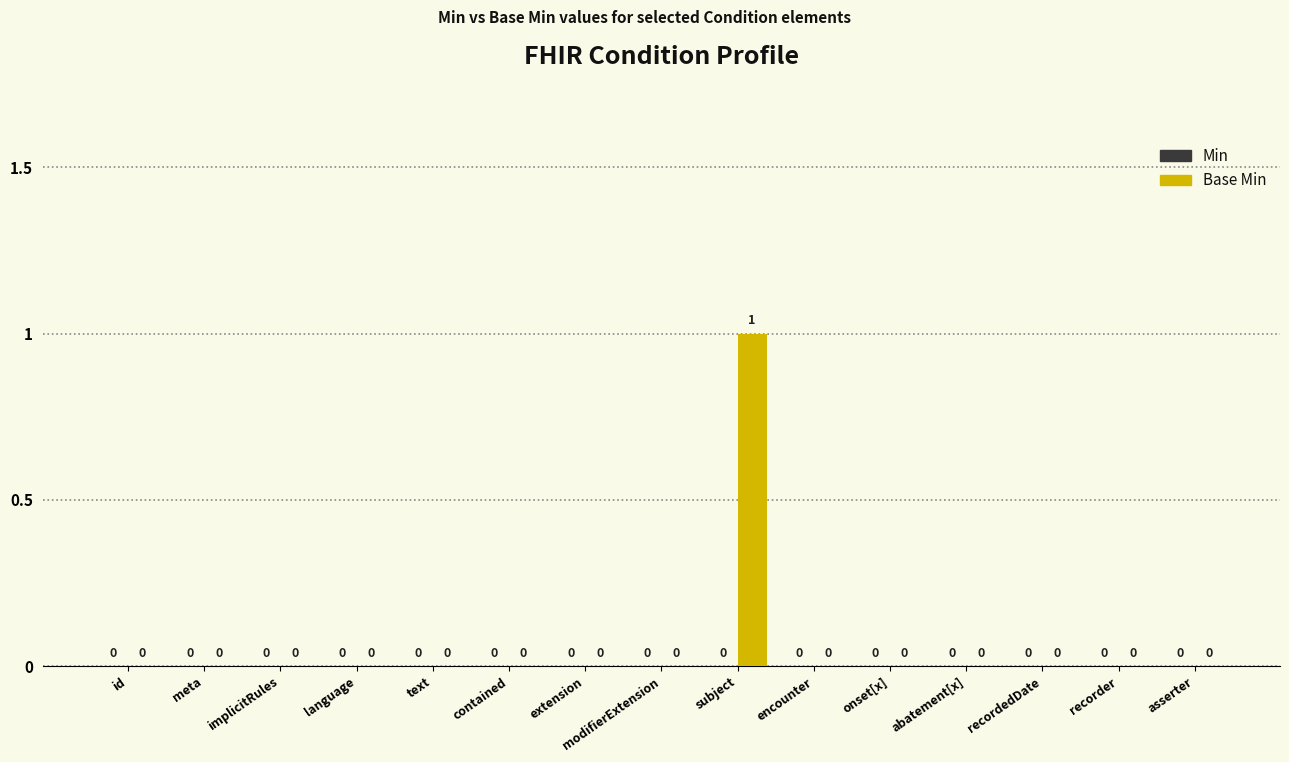

How many values are between 0 and 1?

15